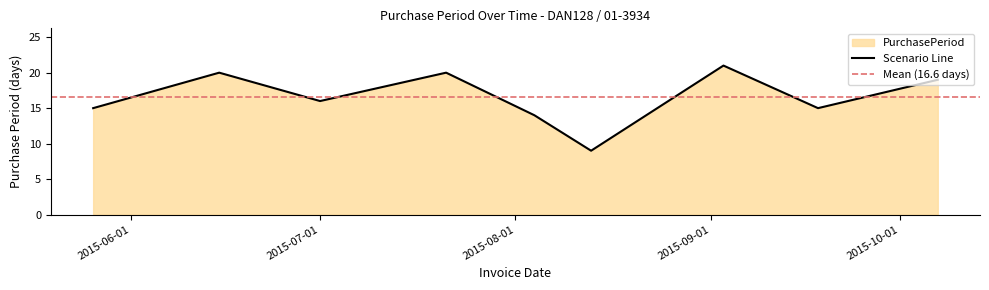

Rank the categories by value from lowest to highest.

2015-08-13, 2015-08-04, 2015-05-26, 2015-09-18, 2015-07-01, 2015-10-07, 2015-06-15, 2015-07-21, 2015-09-03